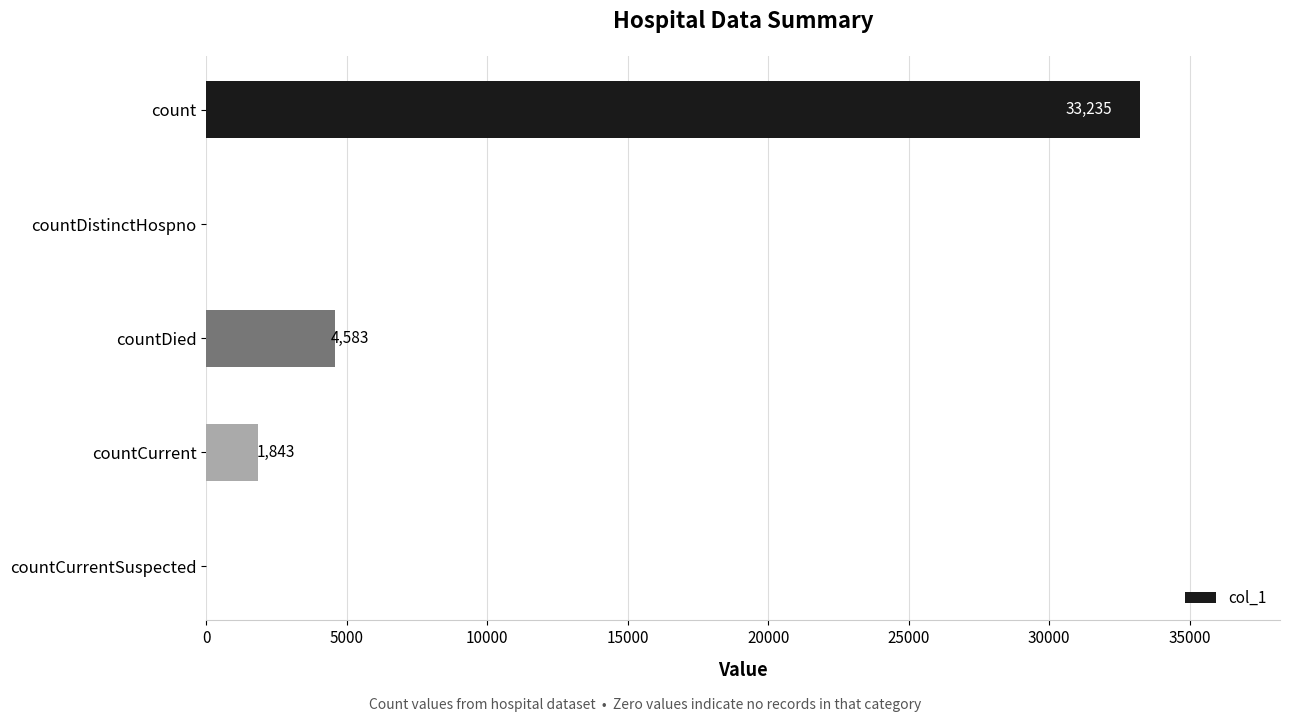

The chart shows a value of 12000 at countDistinctHospno. True or false?

False